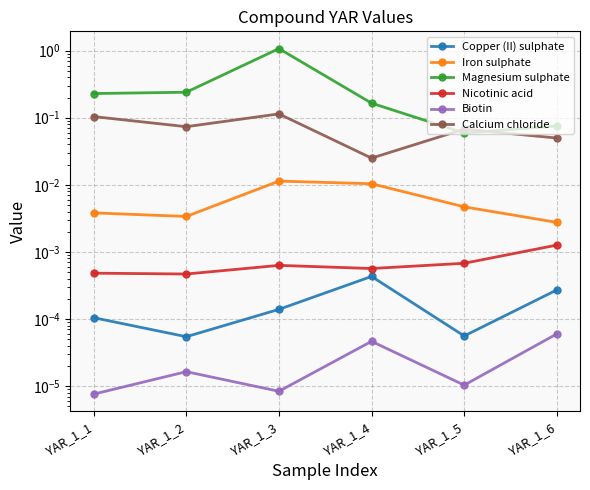

Between YAR_1_6 and YAR_1_5, which is larger?

YAR_1_6